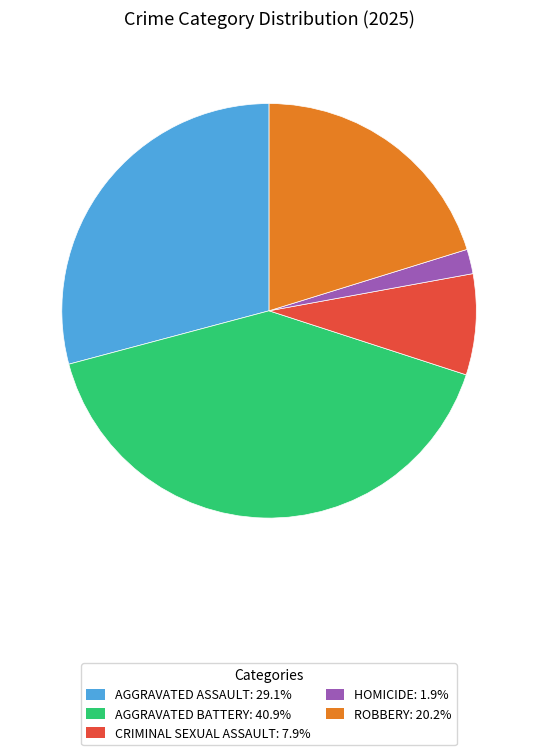

Does any single category account for the majority?

No